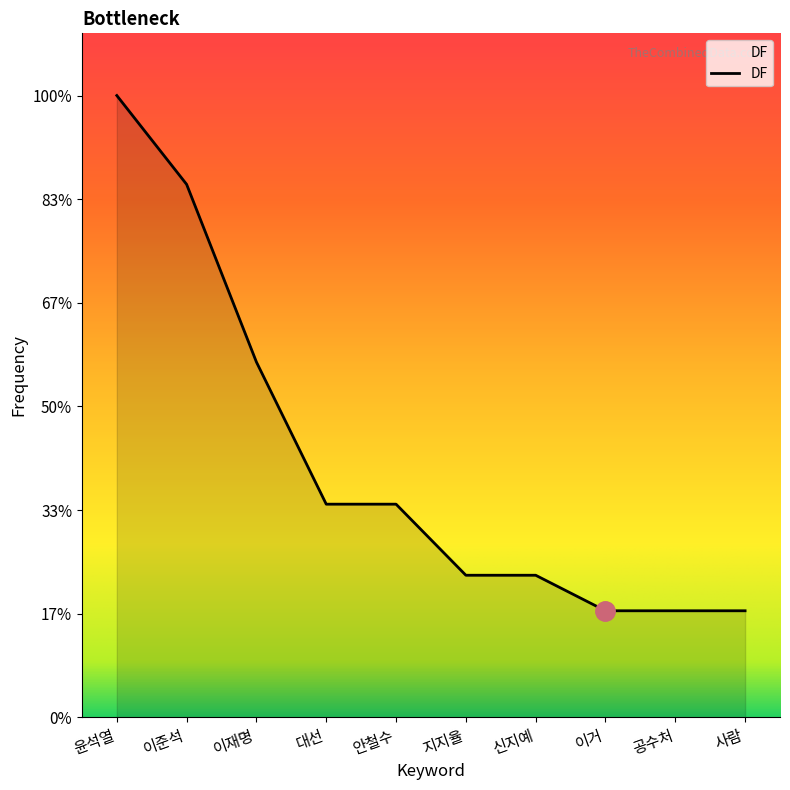

Reading left to right, transcribe all the data shown in this chart.

윤석열=35	이준석=30	이재명=20	대선=12	안철수=12	지지율=8	신지예=8	이거=6	공수처=6	사람=6